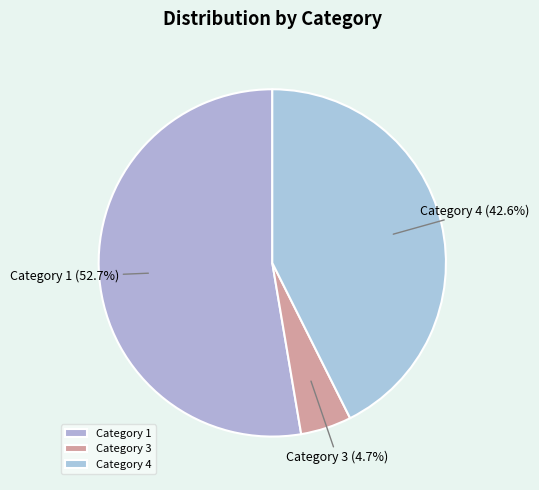

How many slices are in this pie chart?

3